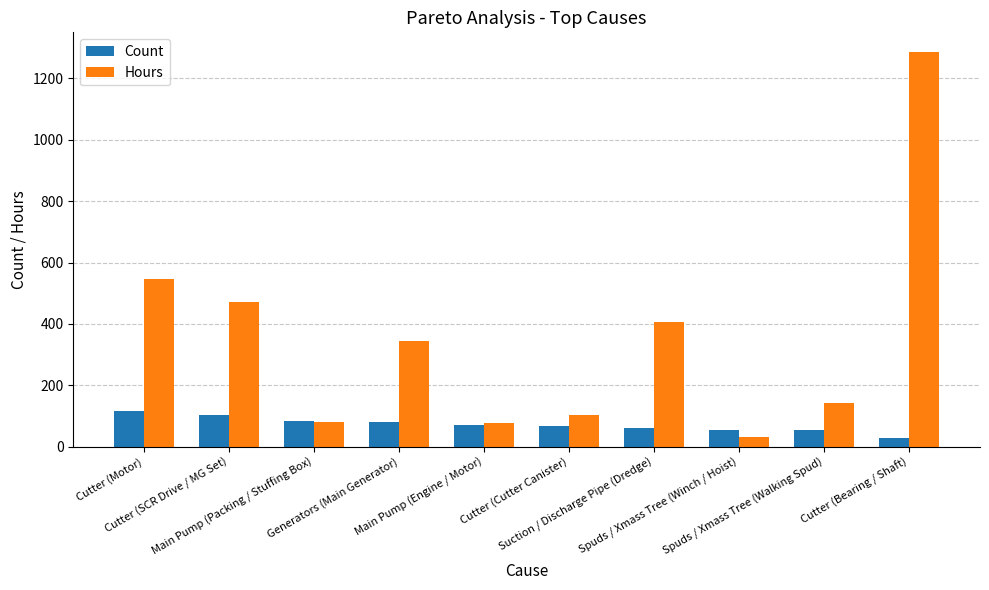

True or false: Hours has a value of 142.0 at Spuds / Xmass Tree (Walking Spud).

True